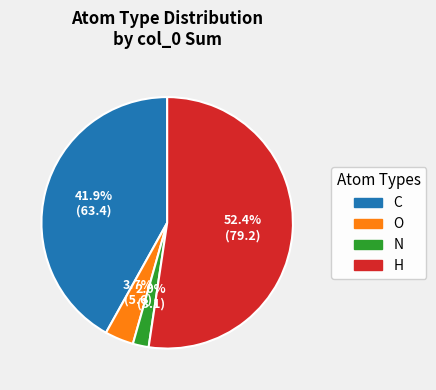

Combined, do H and N account for over 50%?

Yes